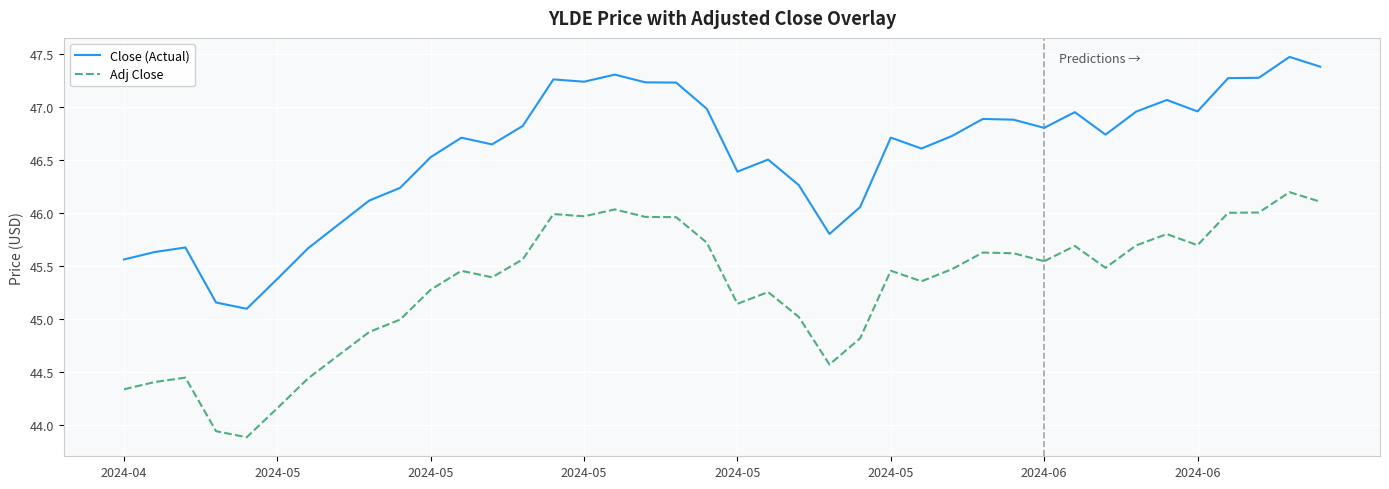

How many interior local valleys does the Close (Actual) series have?

6